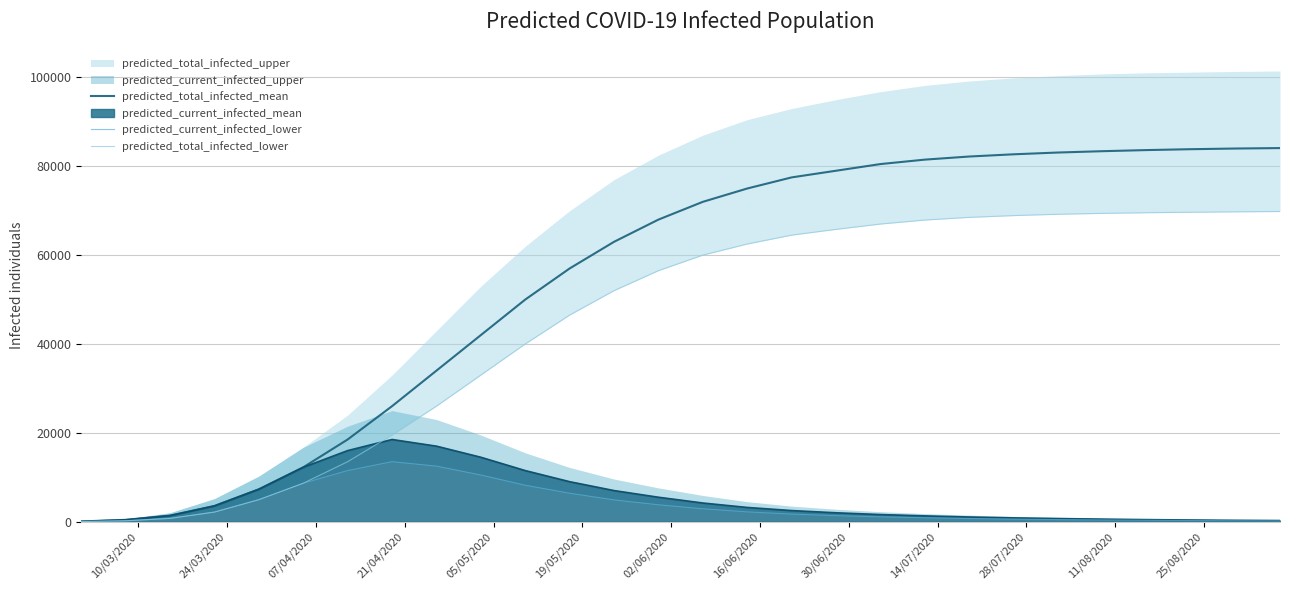

What is the difference between the maximum and minimum values in the predicted_current_infected_lower series?

13475